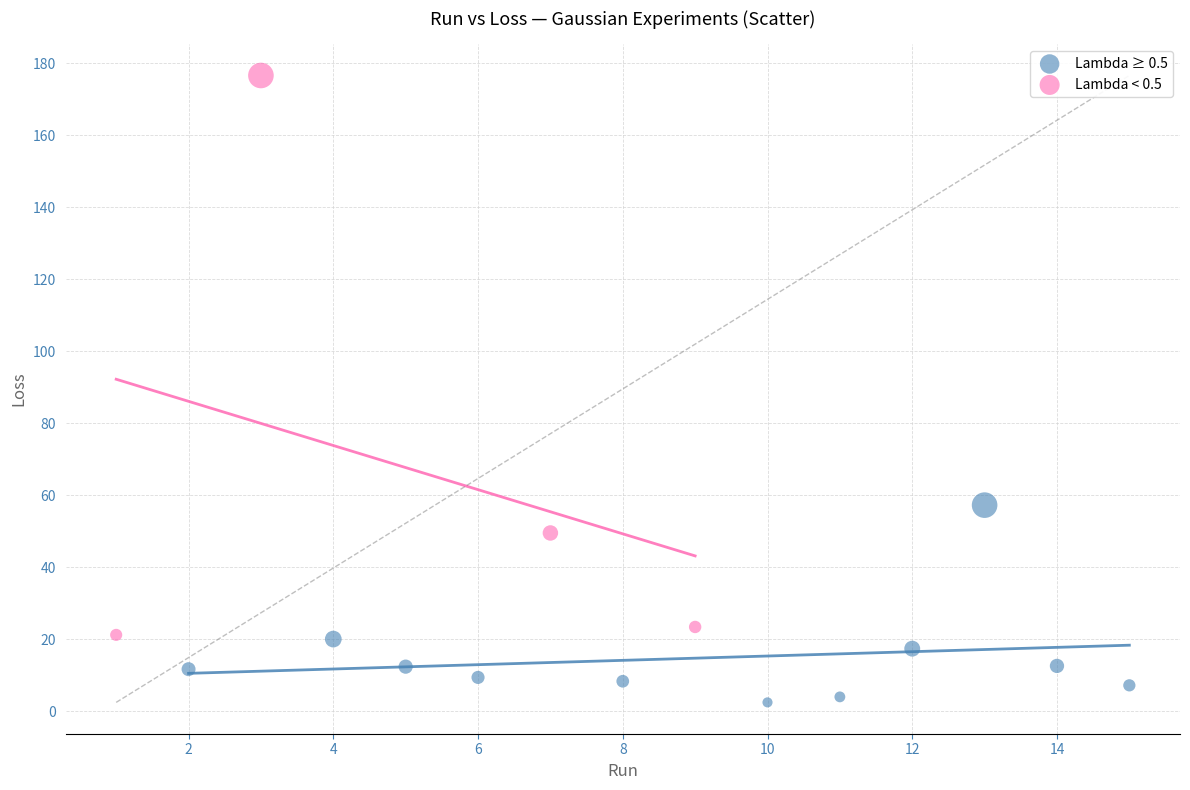

Which series contains the highest Y value?

Lambda < 0.5